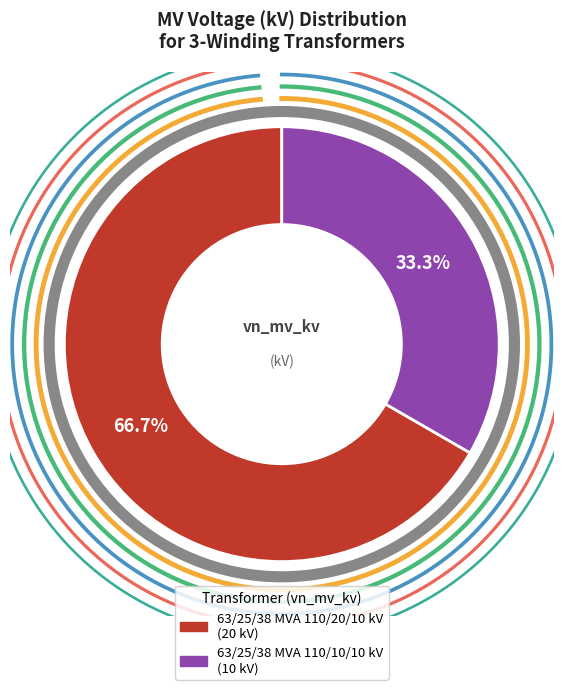

How many slices are in this pie chart?

2